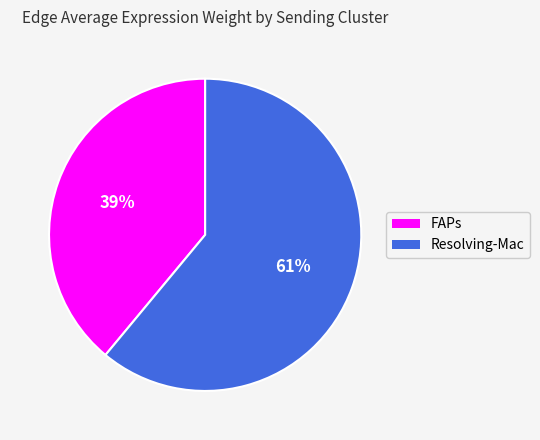

Between FAPs and Resolving-Mac, which is larger?

Resolving-Mac